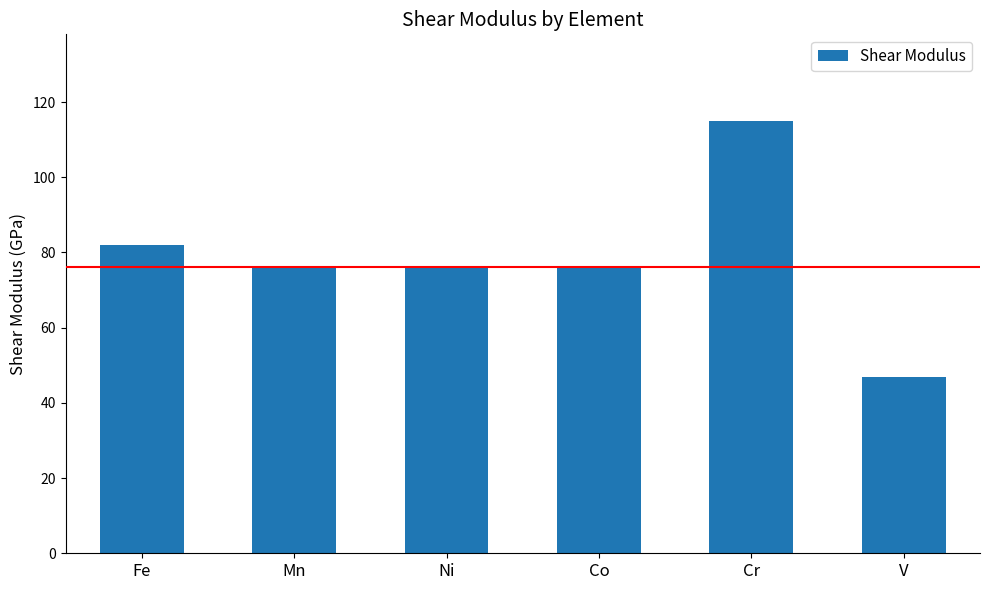

The value at Mn is 49. True or false?

False